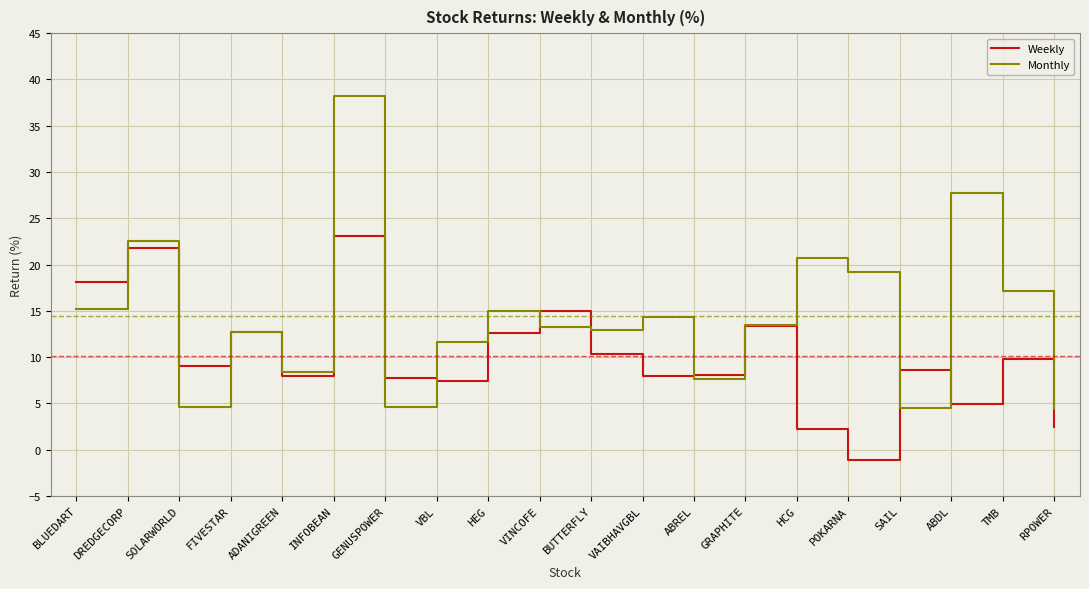

What is the approximate value of Monthly at VINCOFE?

13.3